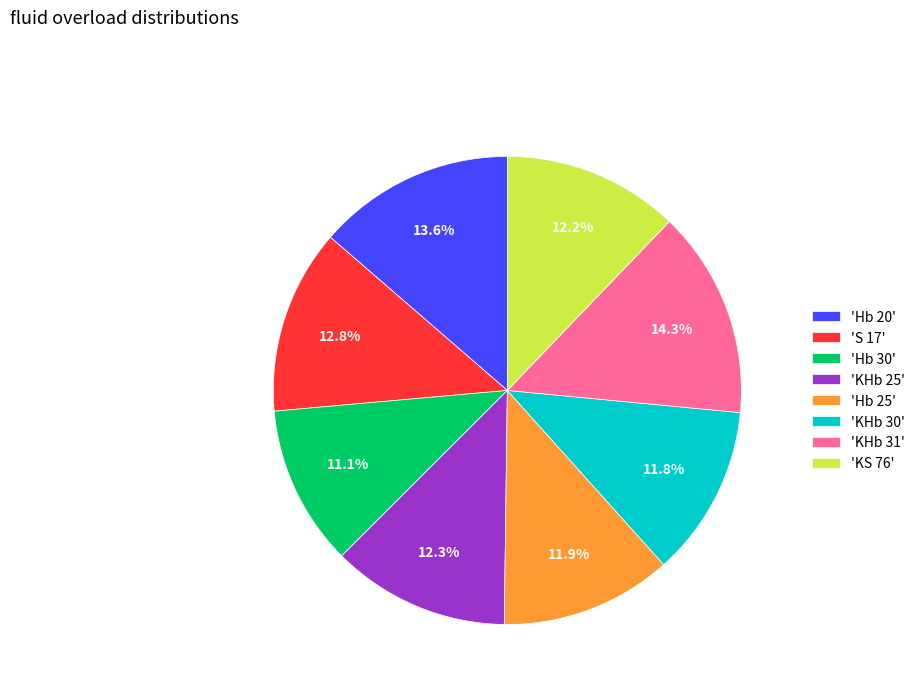

Is there a majority slice in this chart?

No